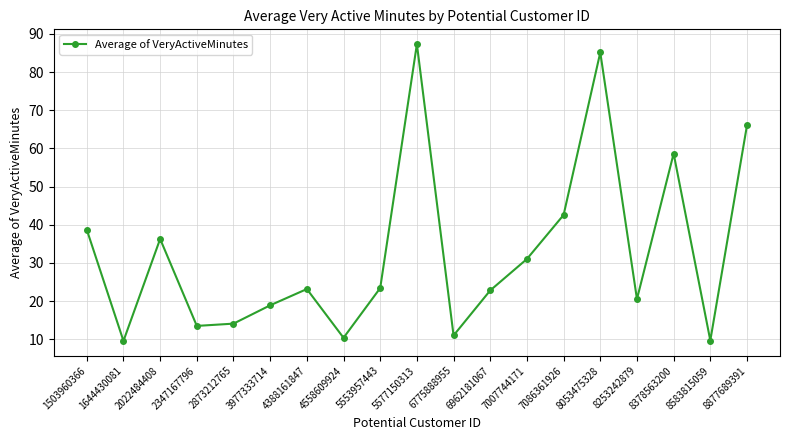

What is the maximum value shown in the chart?

87.3